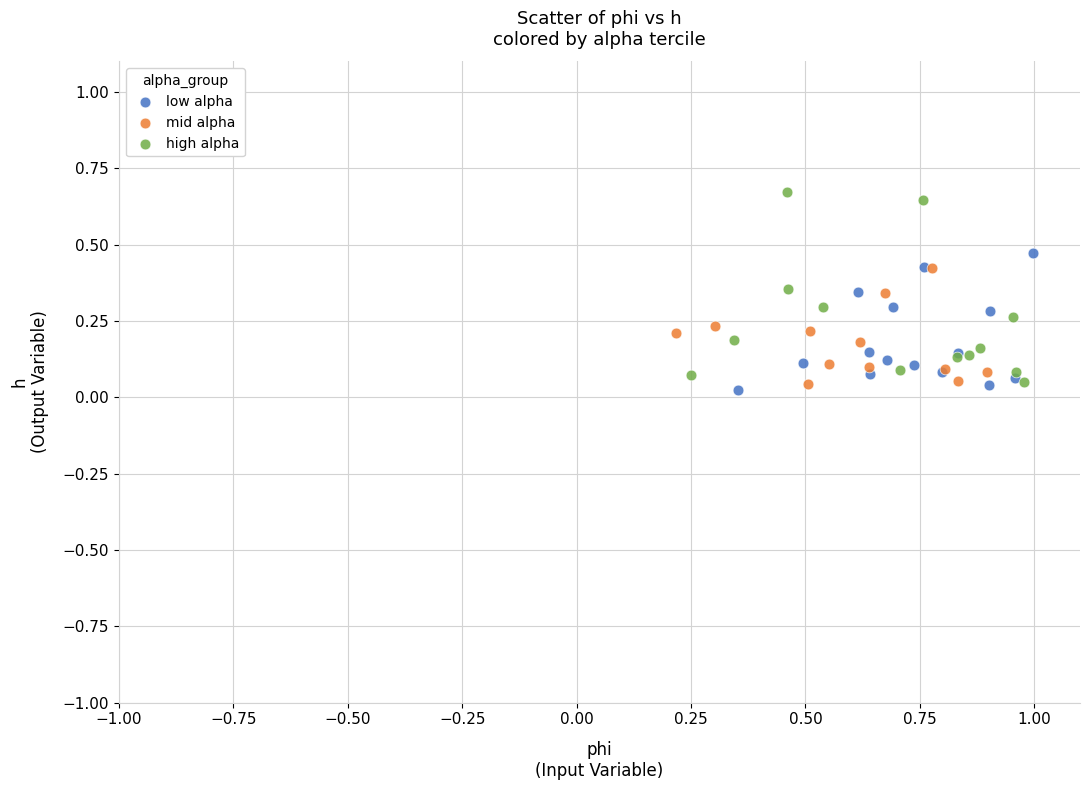

Which series has the widest spread of Y values?

high alpha